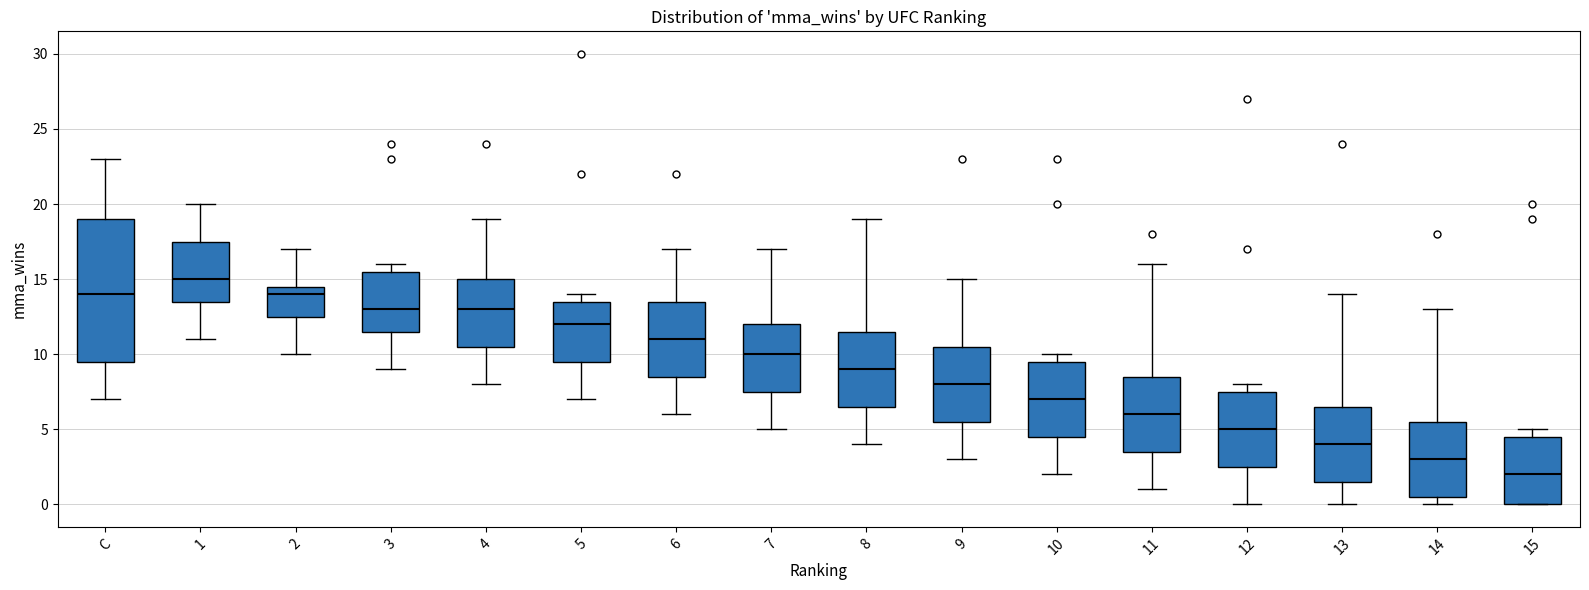

Which box has the highest median line?

1